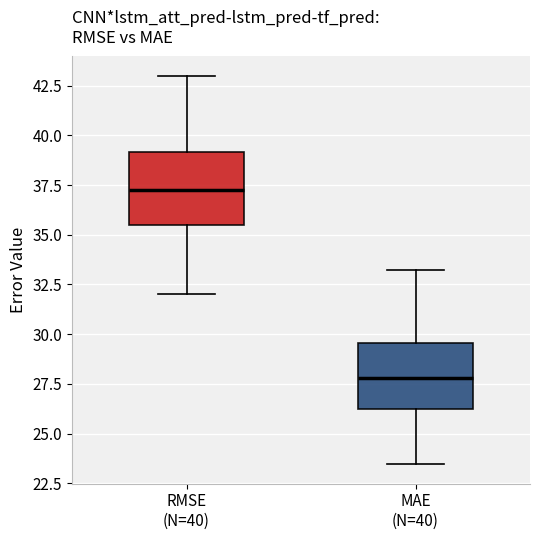

Which box has the lowest median line?

MAE (N=40)